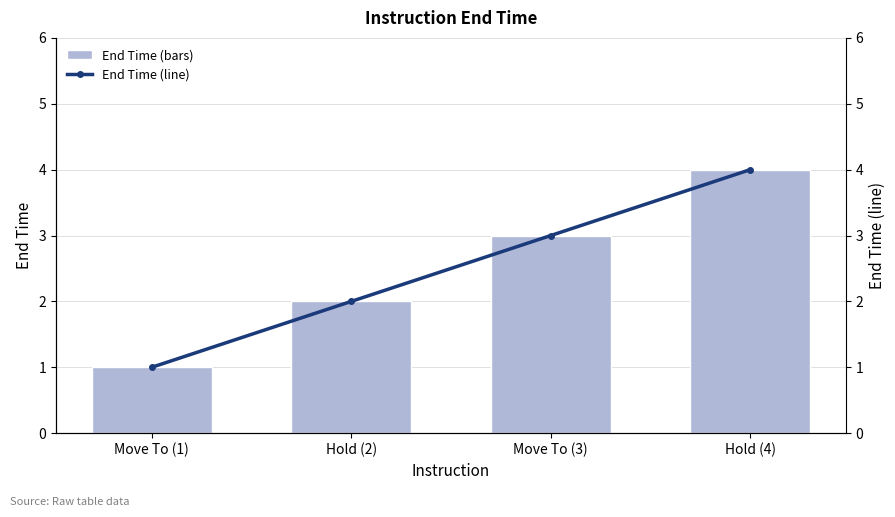

What is the difference between the End Time (line) values at Move To (1) and Hold (4)?

3